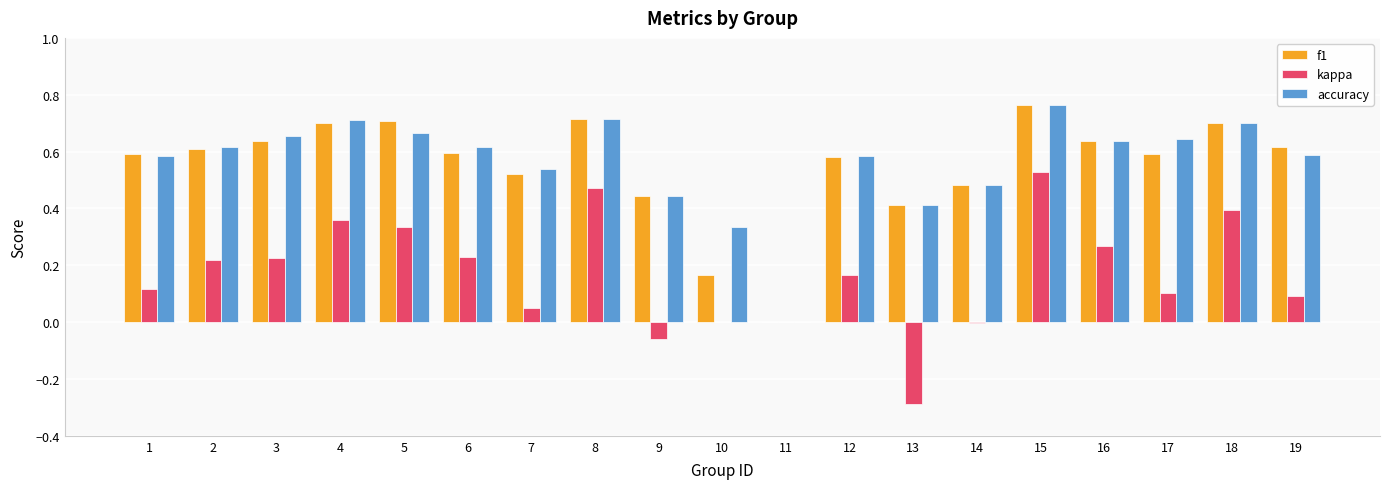

What is the sum of all accuracy values?

10.7